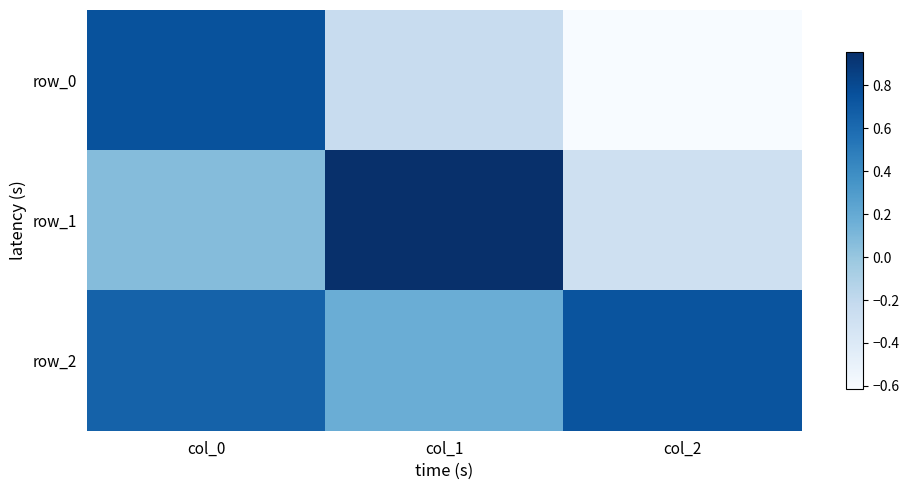

The row_1 series shows 0.3 at col_1. True or false?

False